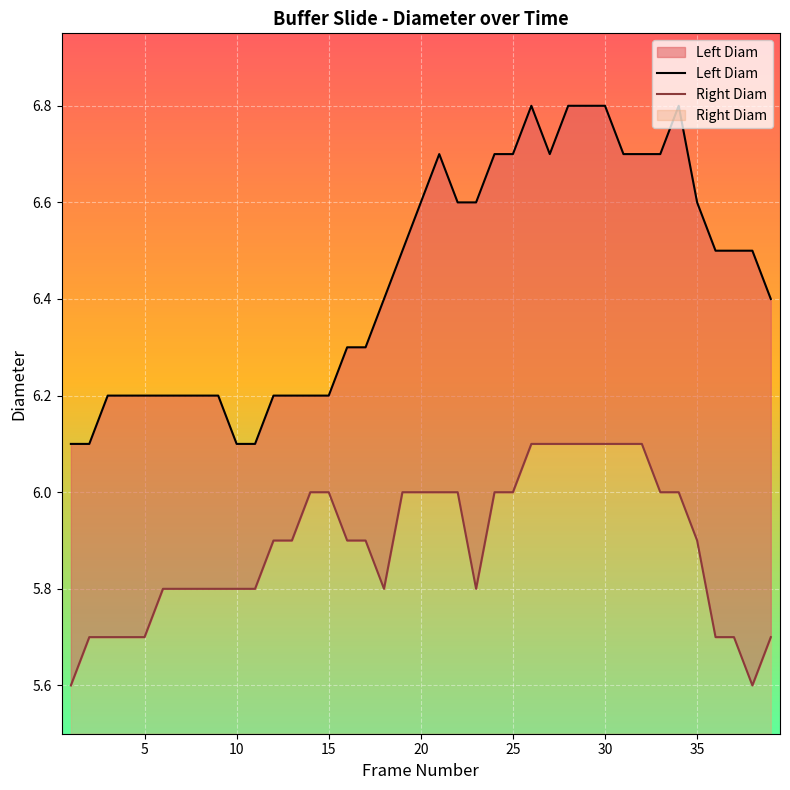

What is the highest value of the Right Diam series?

0.6